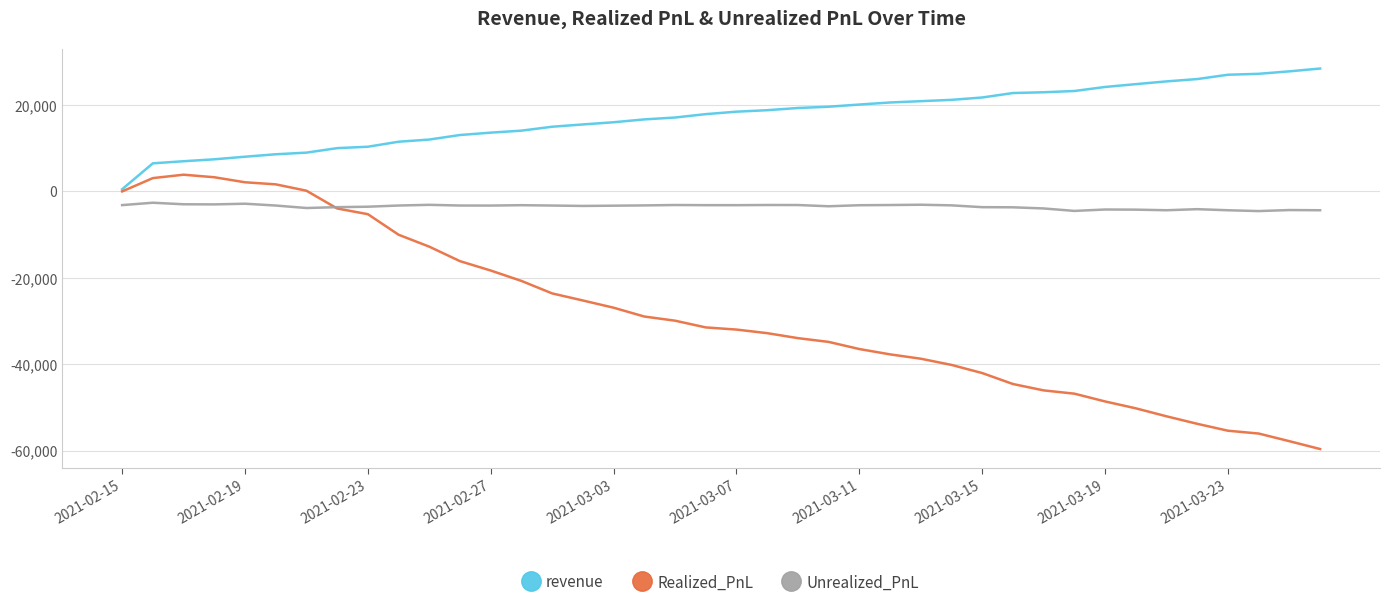

In Realized_PnL, how many points are higher than both neighbors (excluding endpoints)?

1